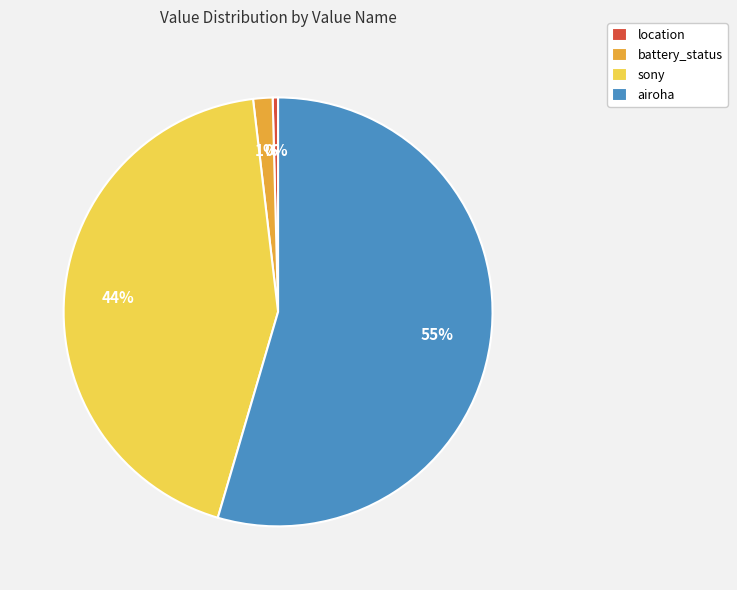

Which category has the smallest portion of the pie?

location